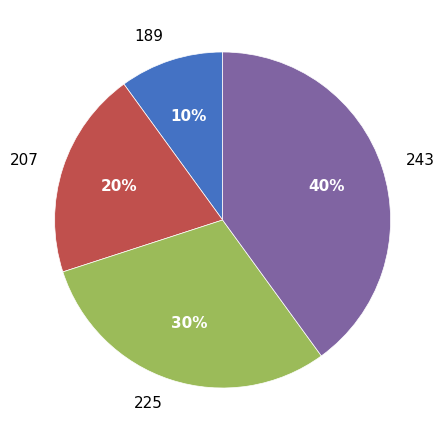

How many segments does this pie chart have?

4